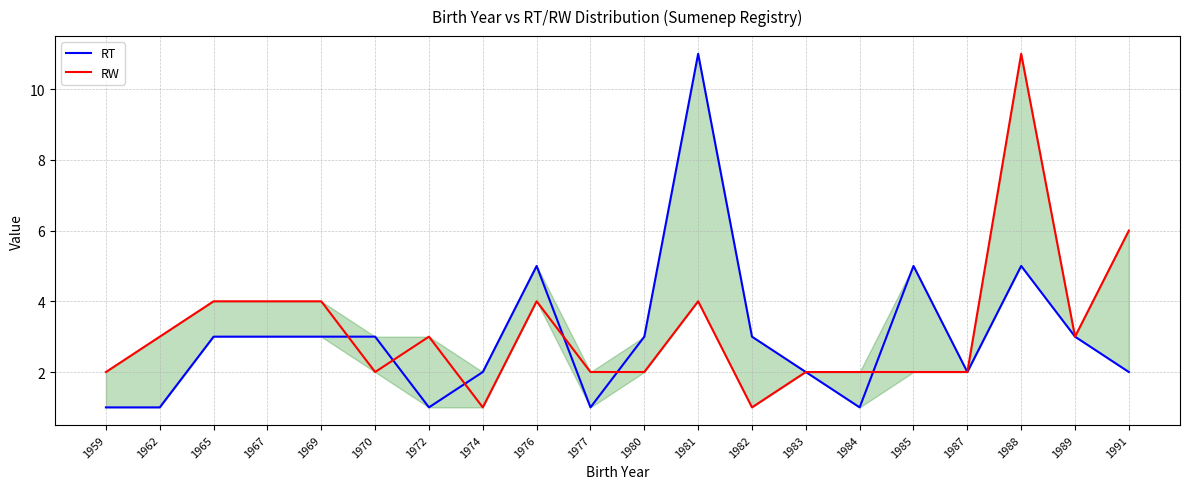

True or false: RT has a value of 2 at 1980.

False